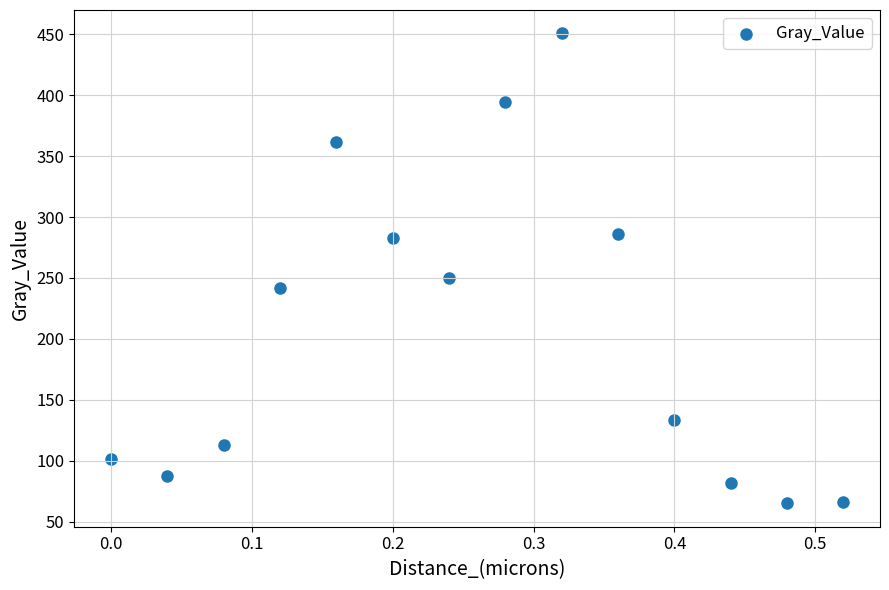

What Y value in the scatter plot is closest to 257?

249.8